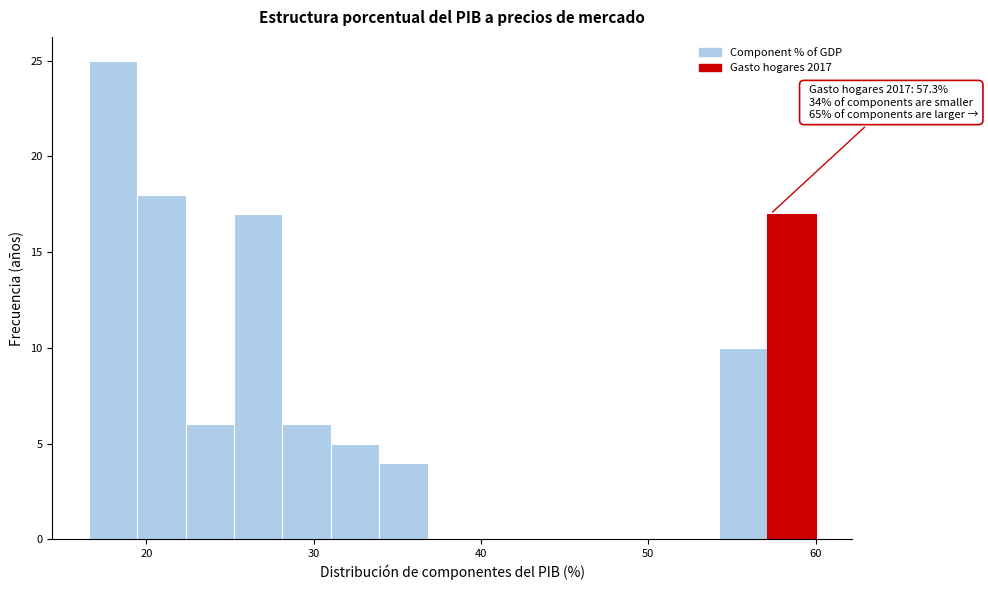

Read against the x-axis, roughly where is the centre of the tallest bar?

18